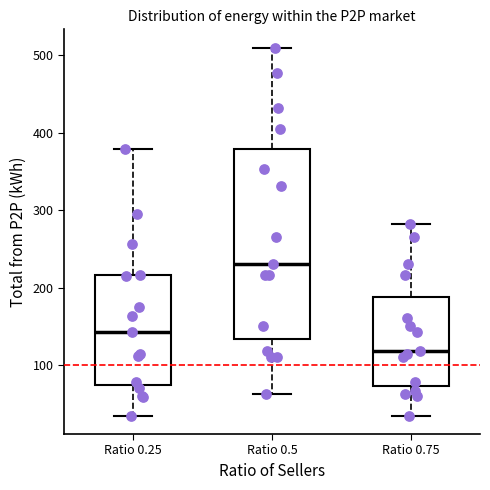

Where does the upper whisker of the box for Ratio 0.25 end on the y-axis? The values are not printed on the chart, so give them approximately, as read against the axis.

380